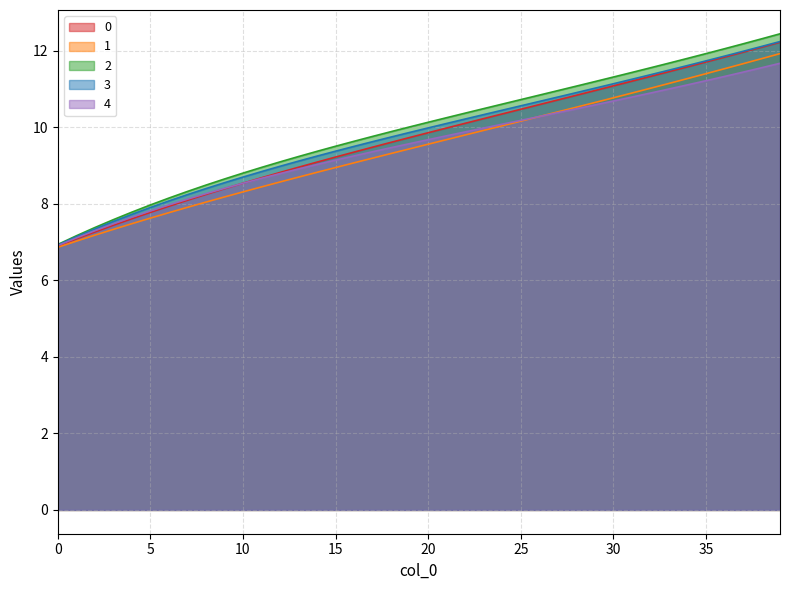

What is the average value of the 2 series?

10.0